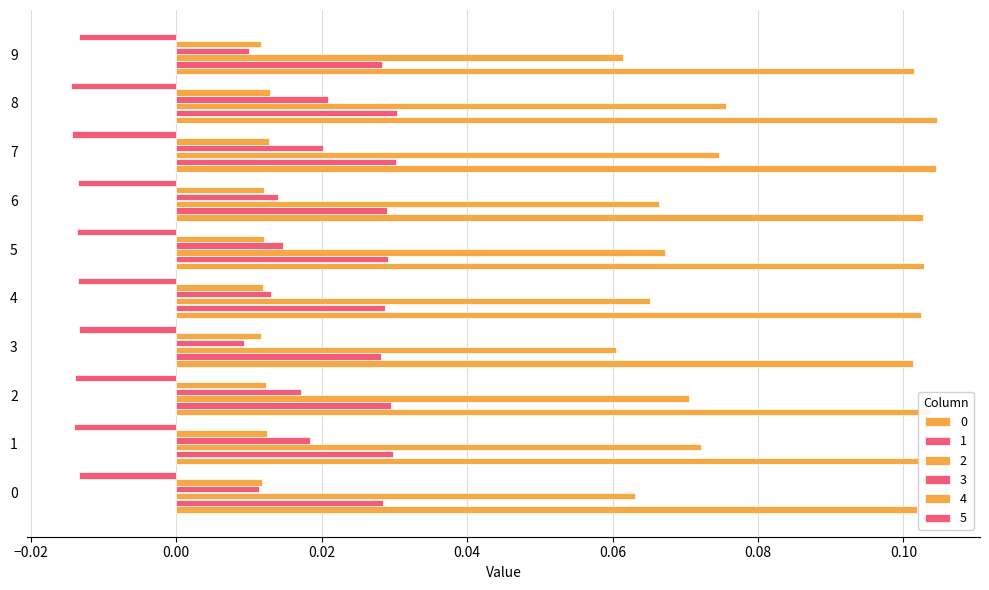

Is it true that 1 equals 0.0 at 7?

False